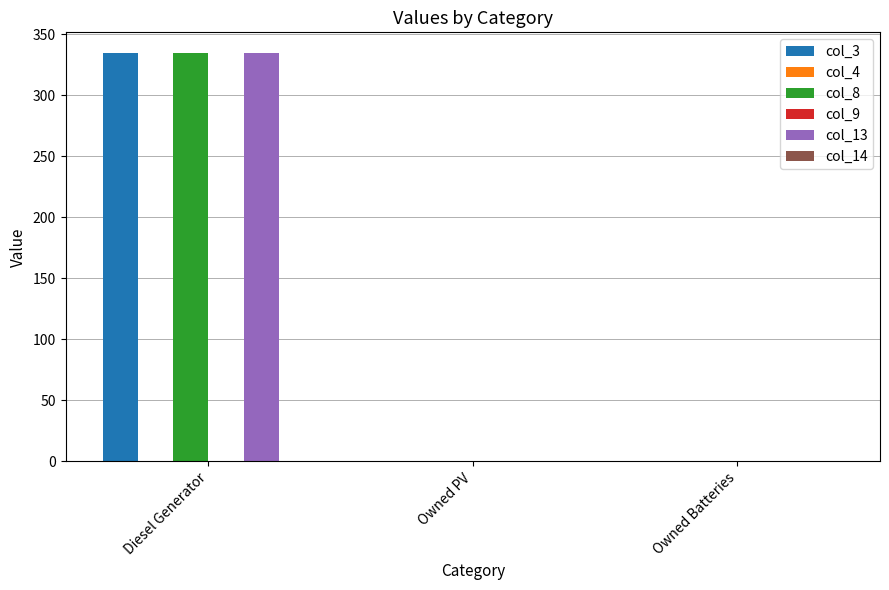

Which series has the largest range (max minus min)?

col_3